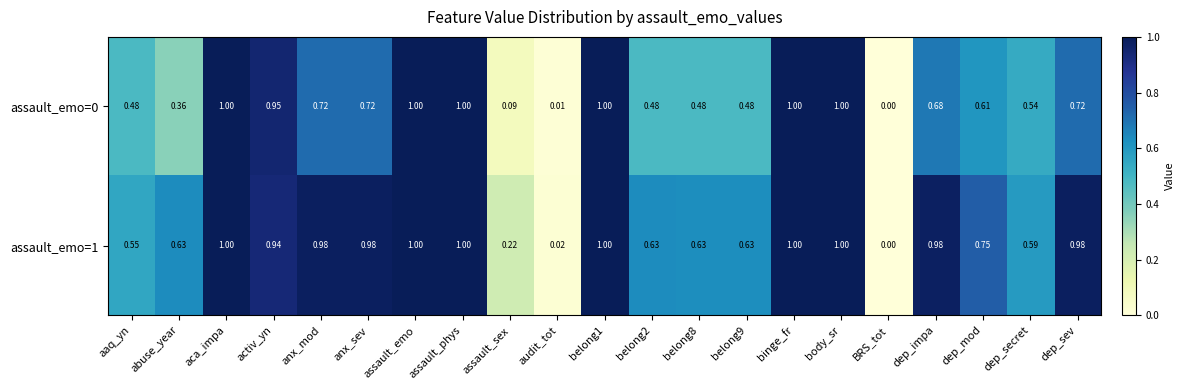

Which category has the lowest value in the assault_emo=0 series?

BRS_tot